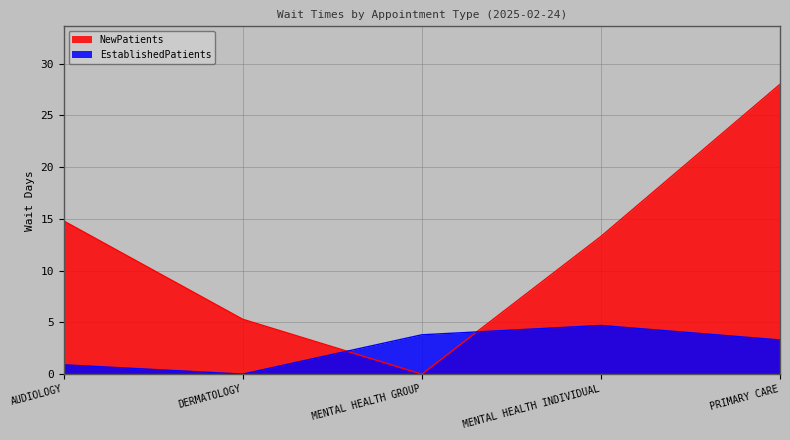

Does the chart display data point markers on the line(s)?

No